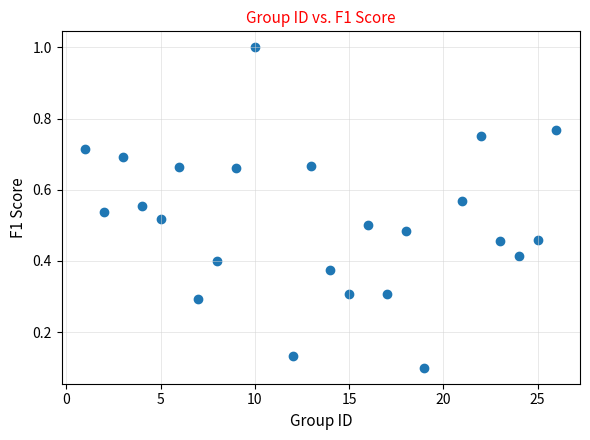

What is the range of X values (max minus min)?

25.0